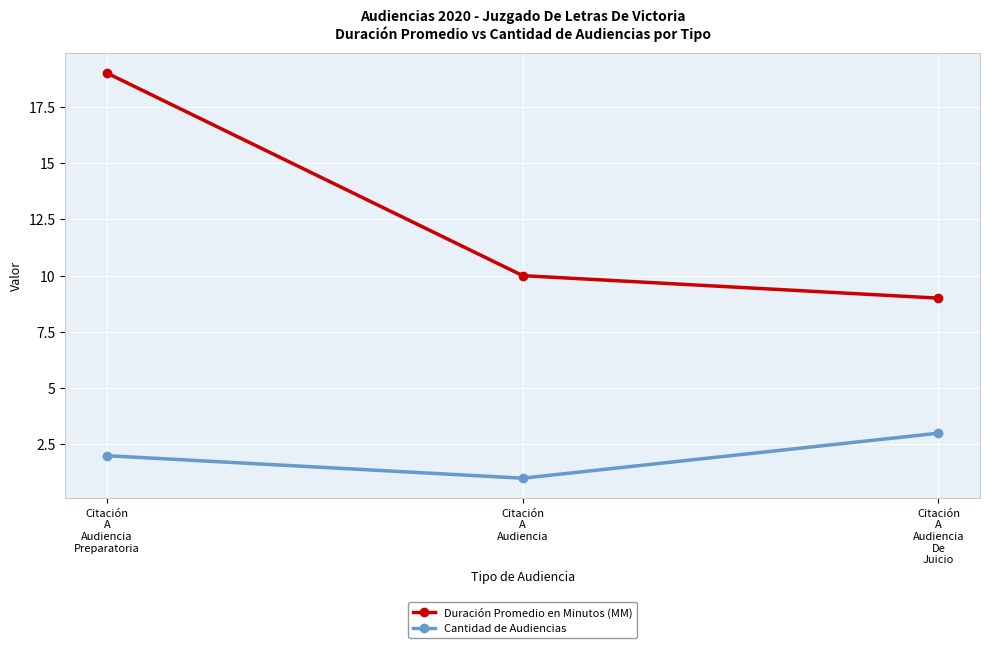

Which series has the largest total across all categories?

Duración Promedio en Minutos (MM)